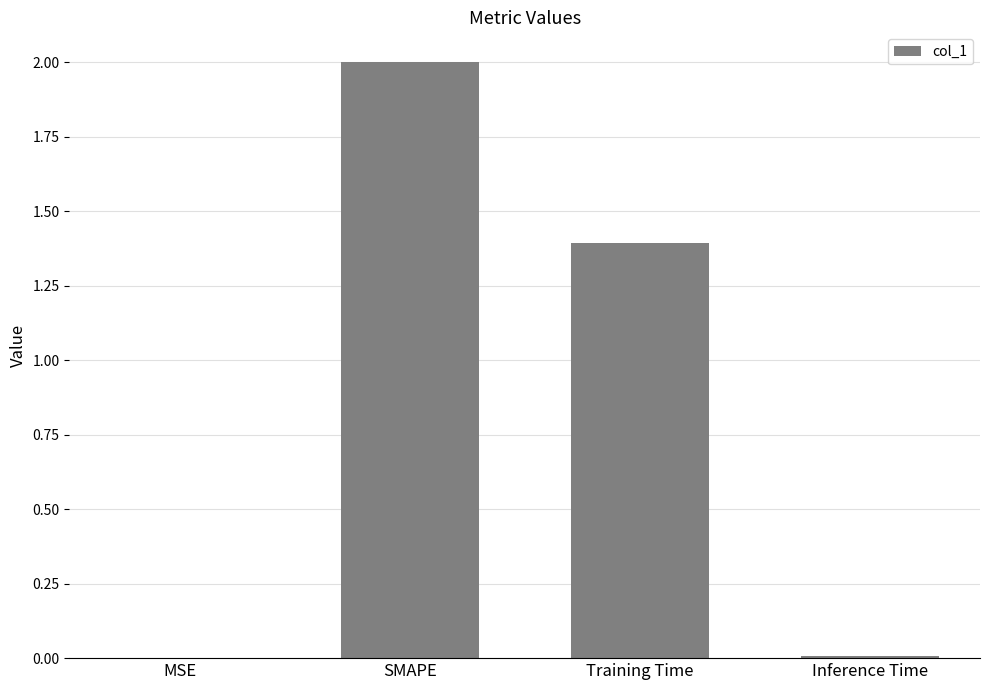

Count the number of categories in the chart.

4